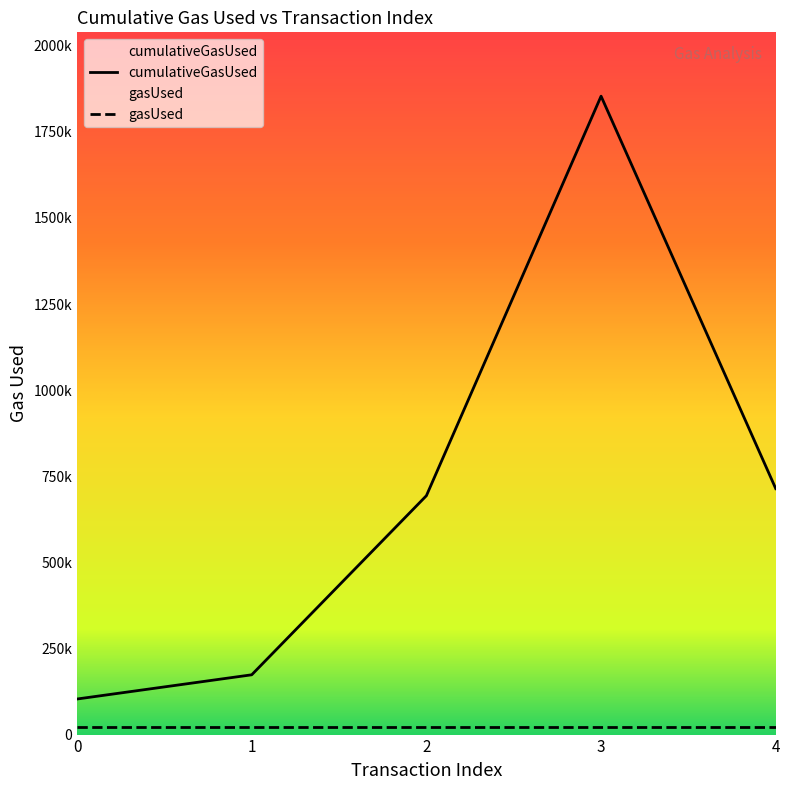

Rank the categories by value from highest to lowest.

3, 4, 2, 1, 0